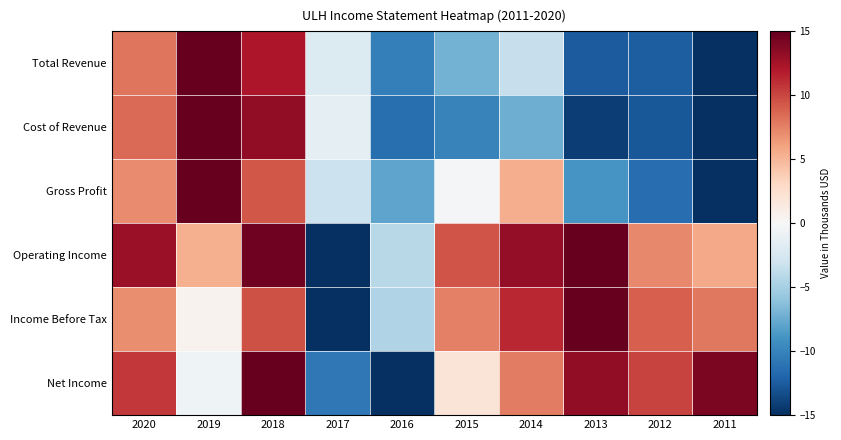

What is the greatest value displayed?

15.0